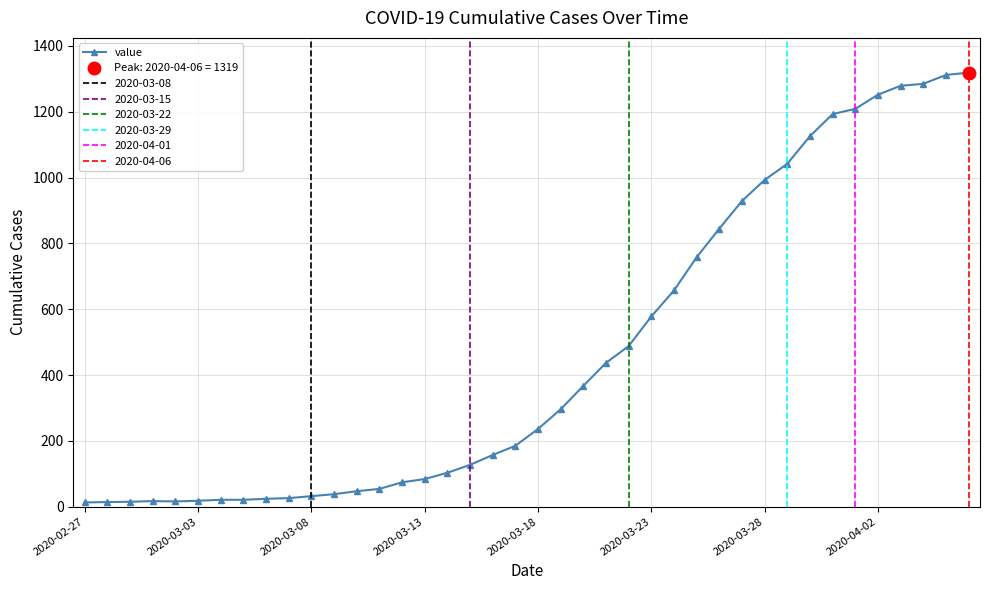

What is the sum of all values?

18687